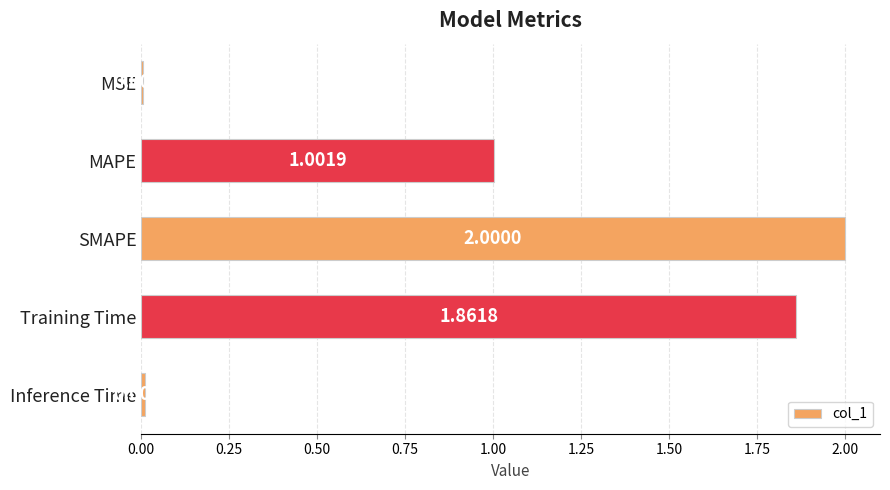

What is the sum of all values?

4.9